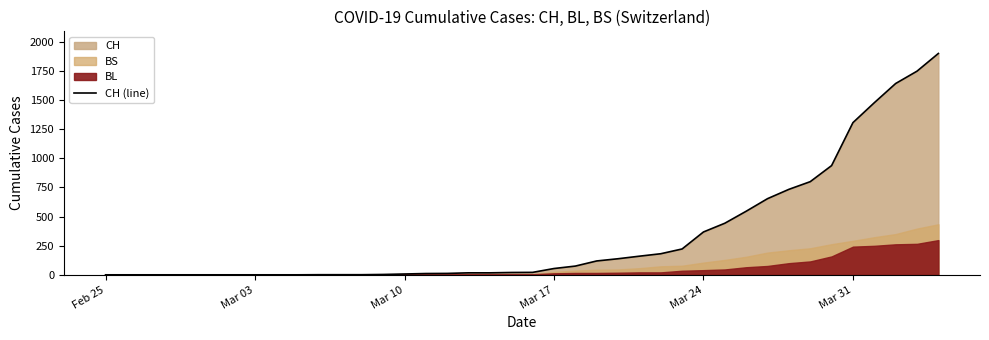

What is the highest value of the CH (line) series?

1901